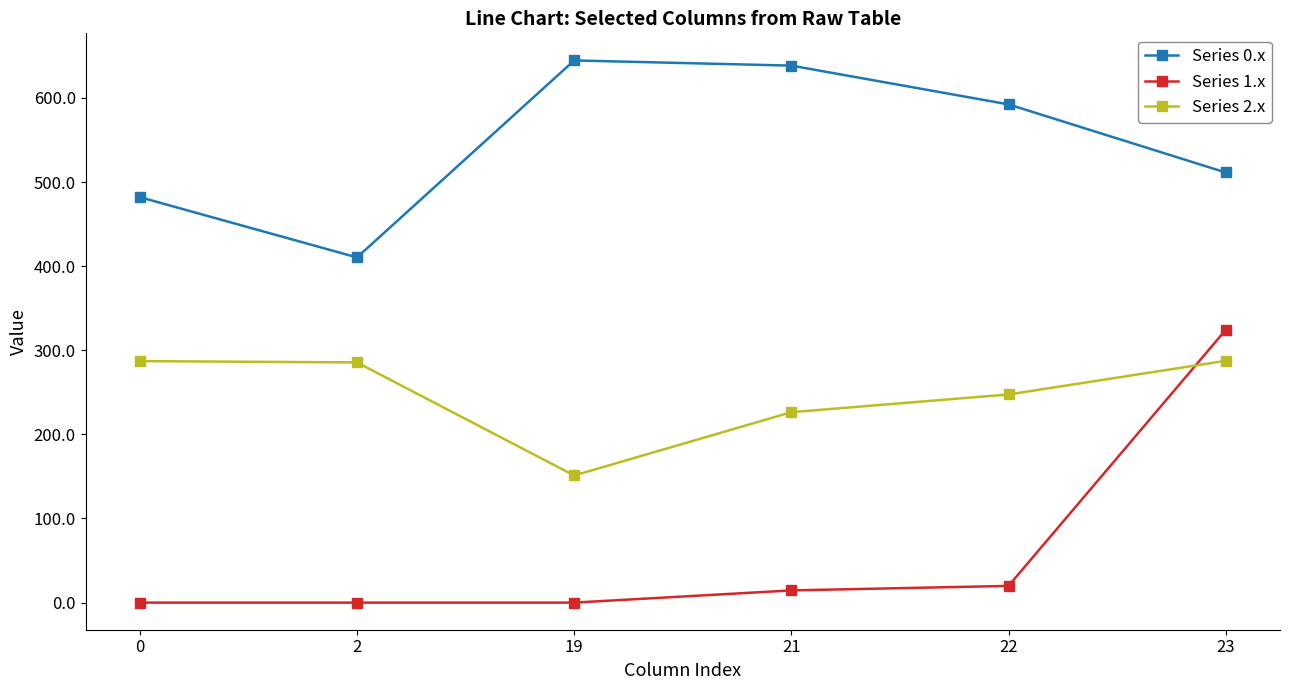

True or false: Series 2.x and Series 0.x intersect in this chart.

False